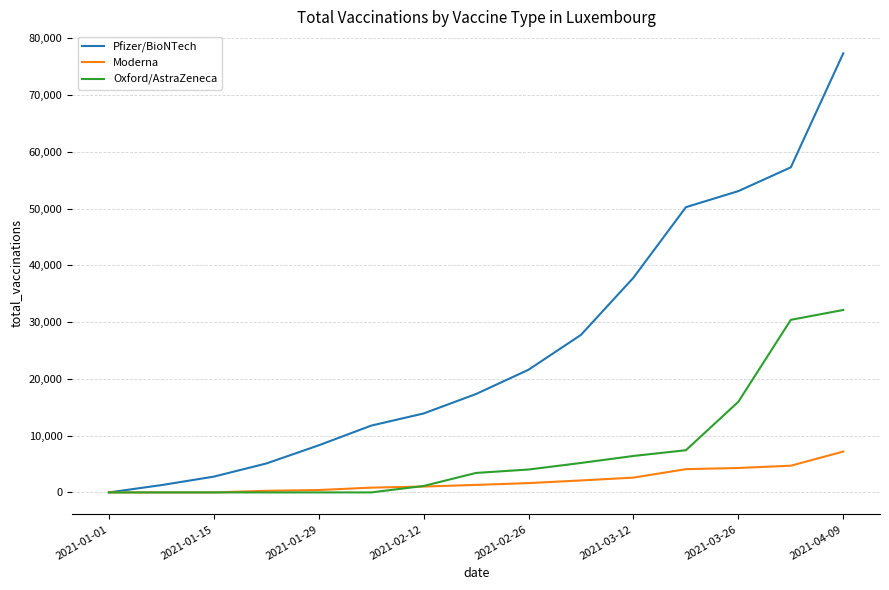

After their last crossing, which series has the higher values: Moderna or Oxford/AstraZeneca?

Oxford/AstraZeneca